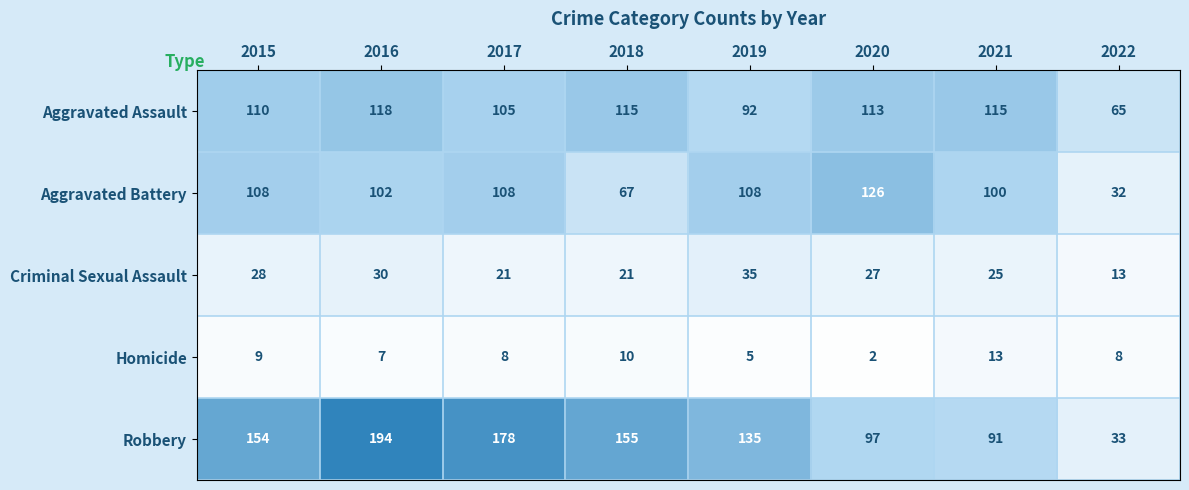

What is the total value across all series at 2022?

151